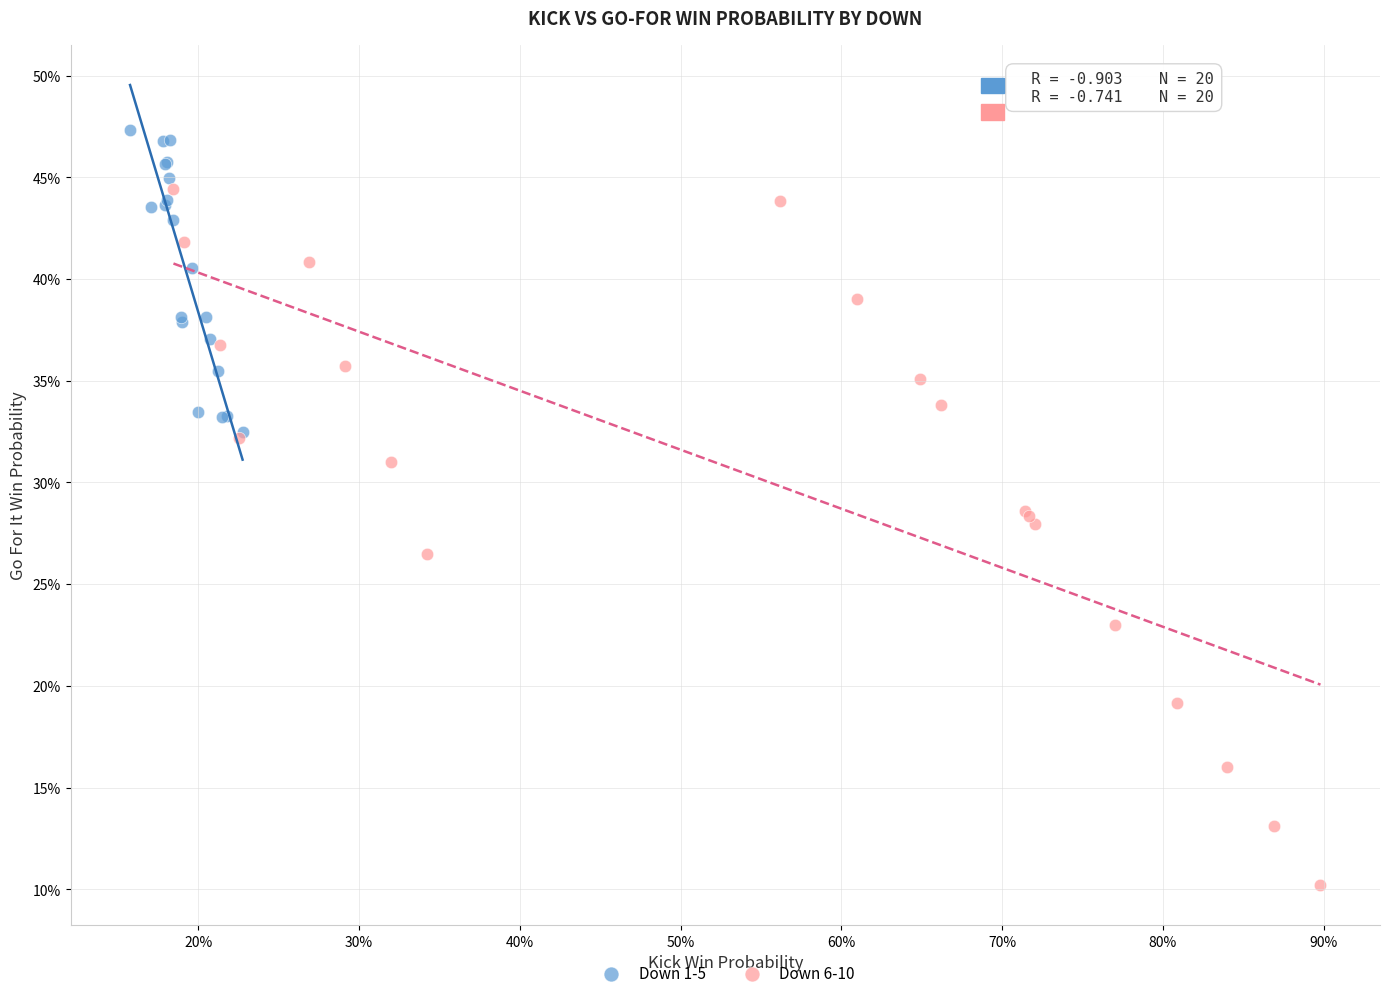

Which series reaches the minimum Y coordinate?

Down 6-10